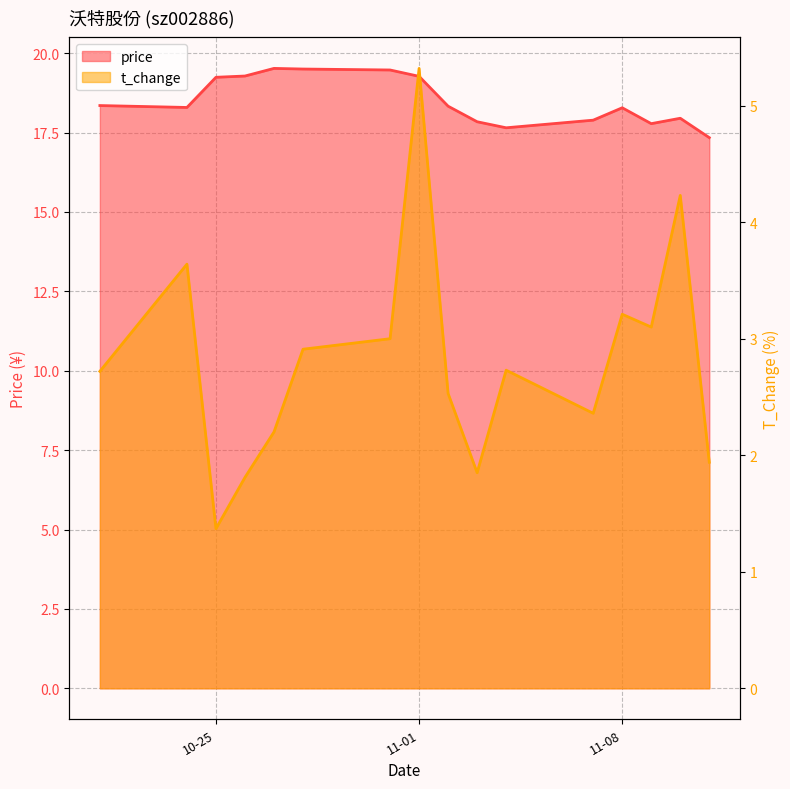

The value of price at 2022-11-03 is 24.2. True or false?

False